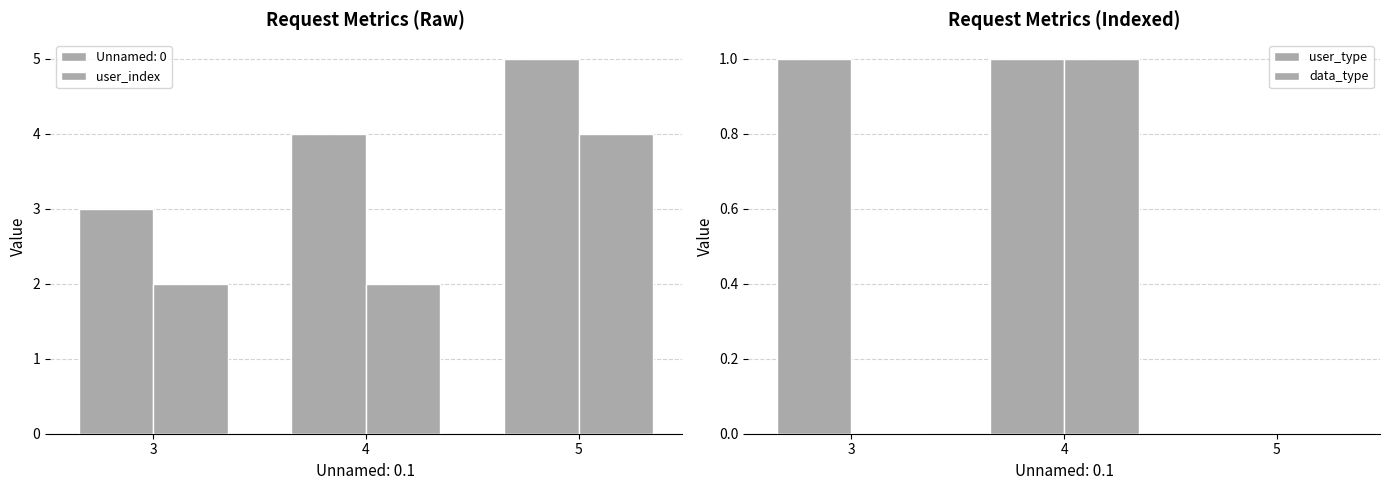

What is the total value across all series at 5?

4